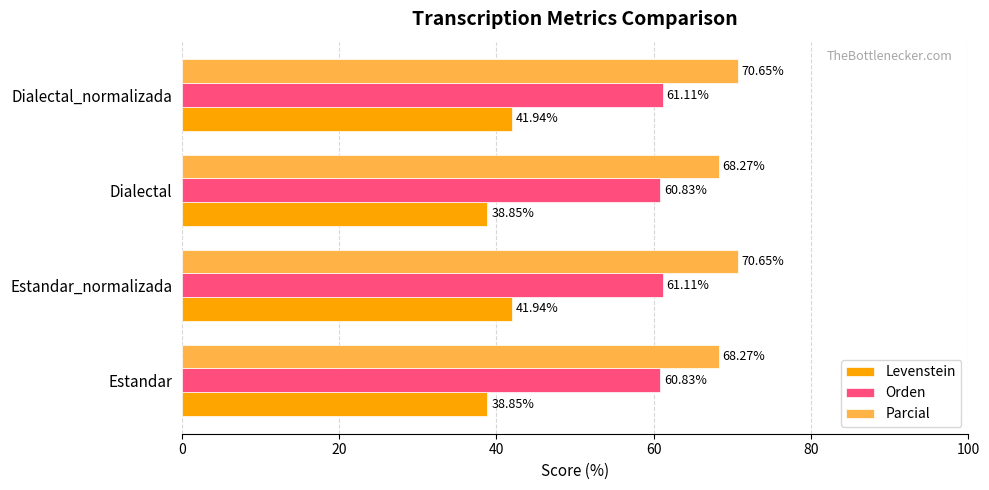

Which series has the largest range (max minus min)?

Levenstein